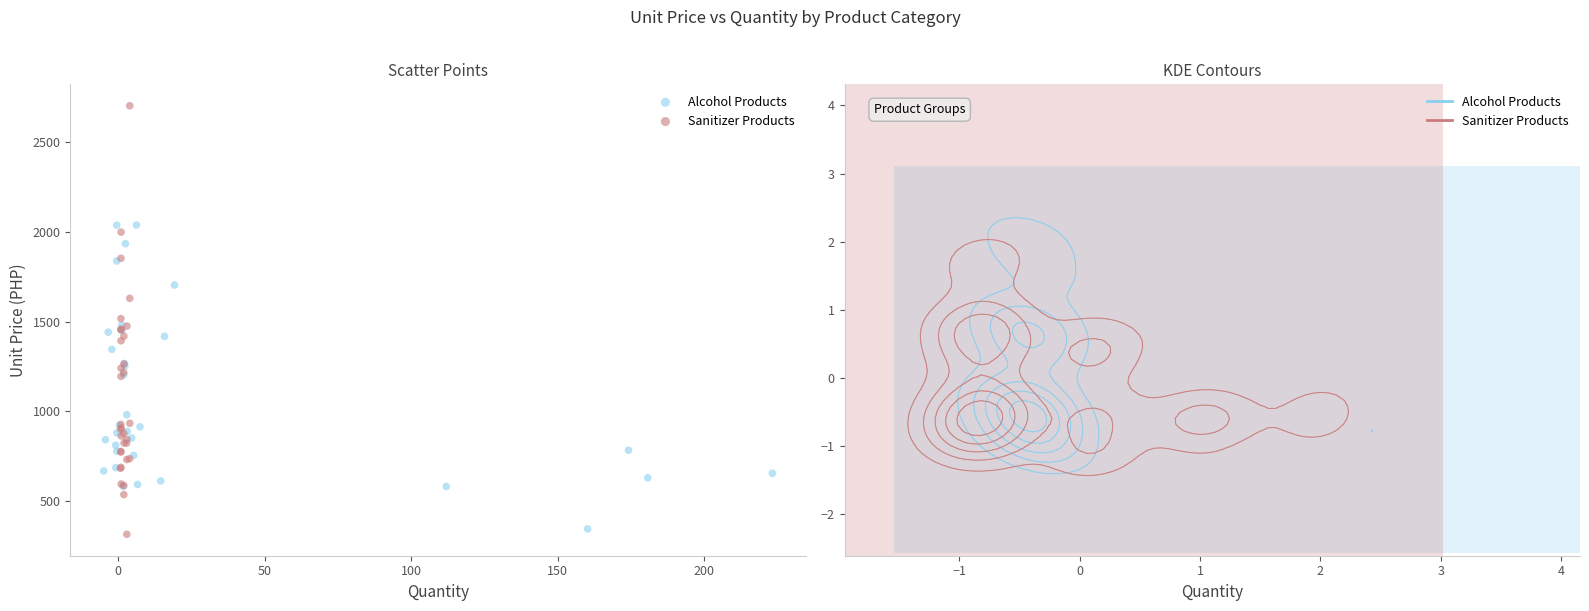

Which series has the largest Y range (max minus min)?

Sanitizer Products